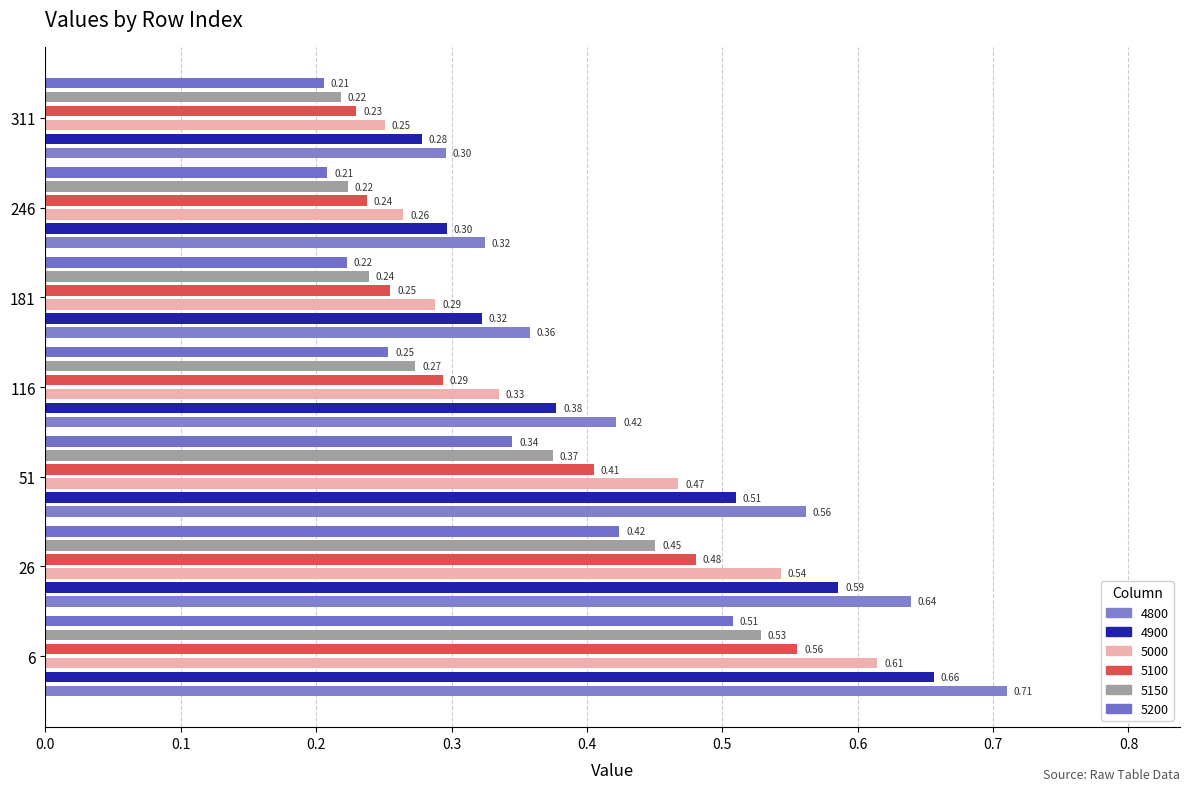

What is the minimum value shown in the chart?

0.2